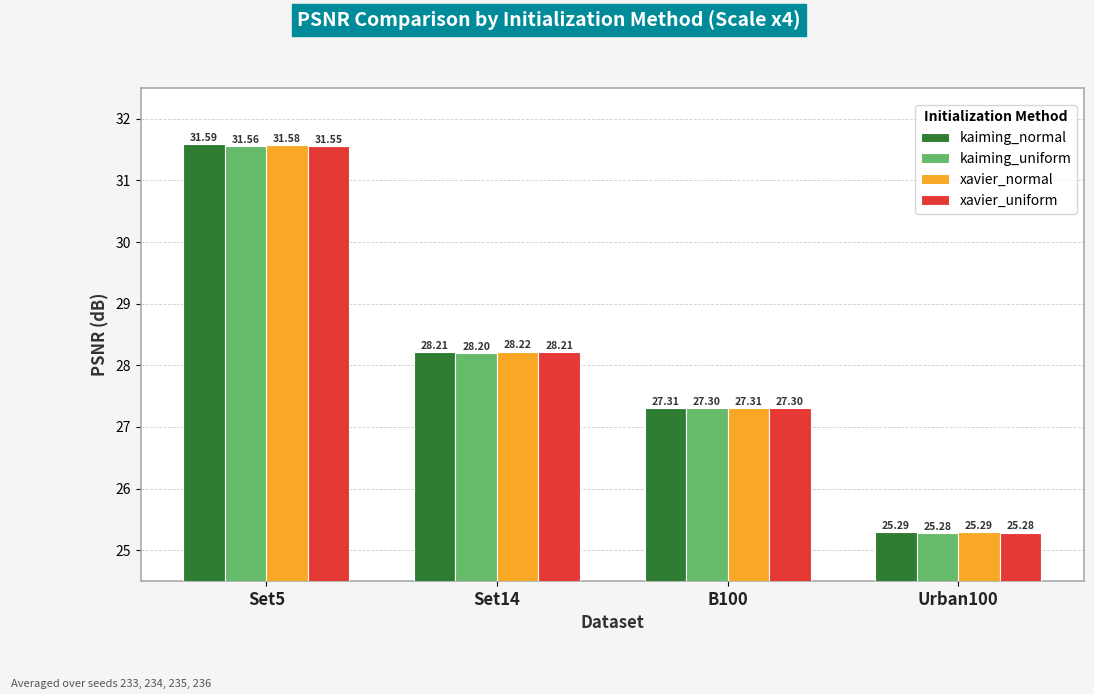

What is the label of the 3rd bar from the right?

Set14